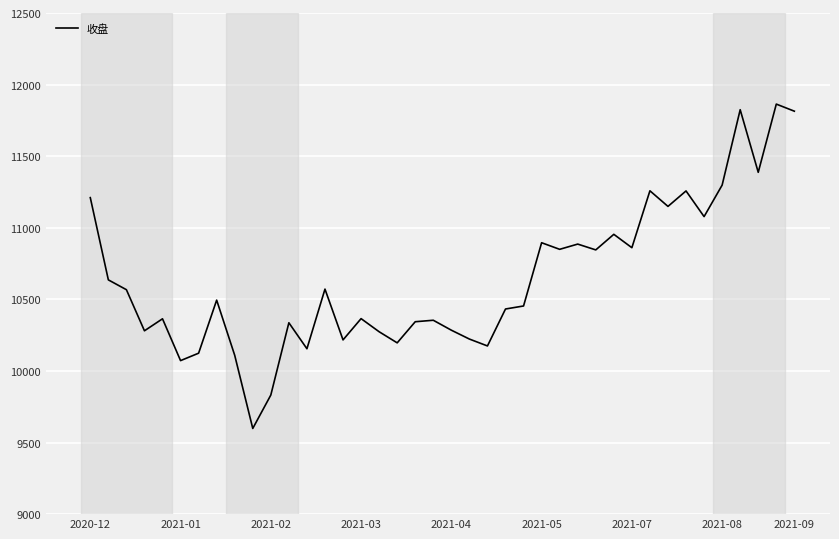

What is the smallest value displayed?

9598.5